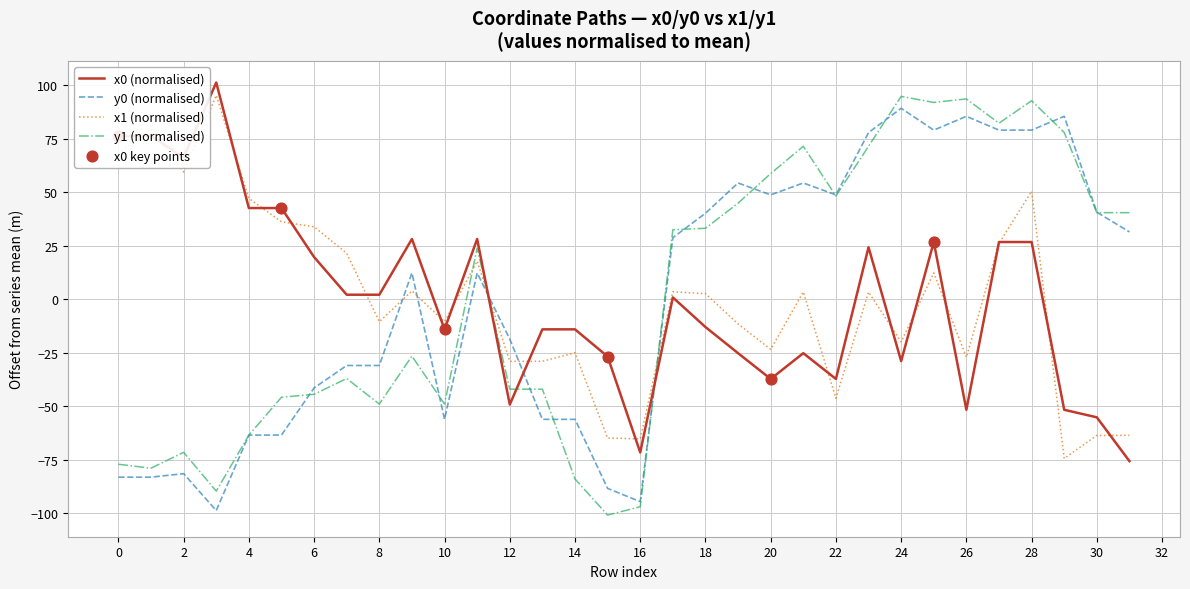

Which series has the widest spread of values?

y1 (normalised)